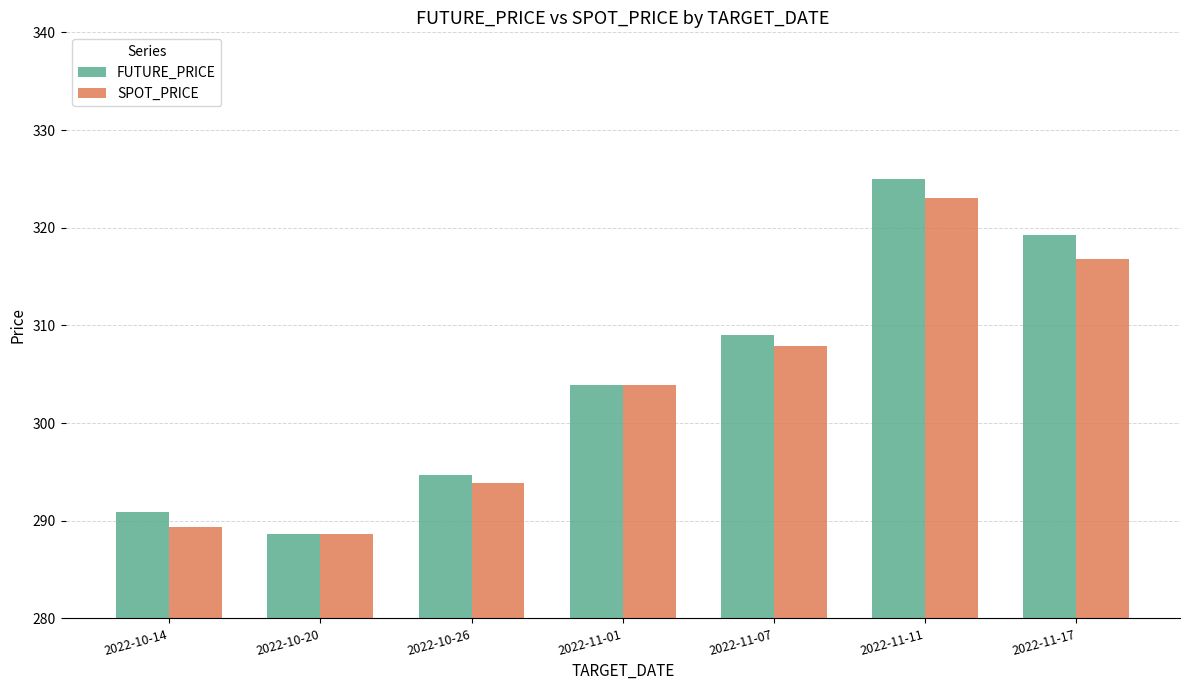

List the series in order of their overall mean, highest first.

FUTURE_PRICE, SPOT_PRICE